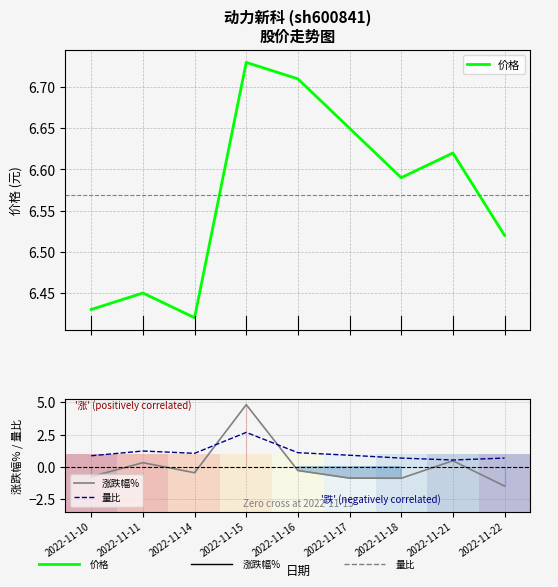

How many lines are shown in the chart?

4